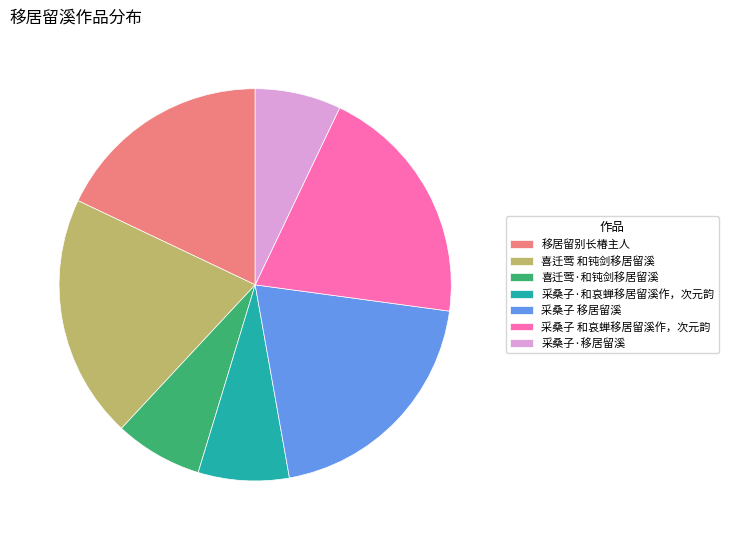

Is the sum of 喜迁莺·和钝剑移居留溪 and 采桑子·移居留溪 greater than half?

No